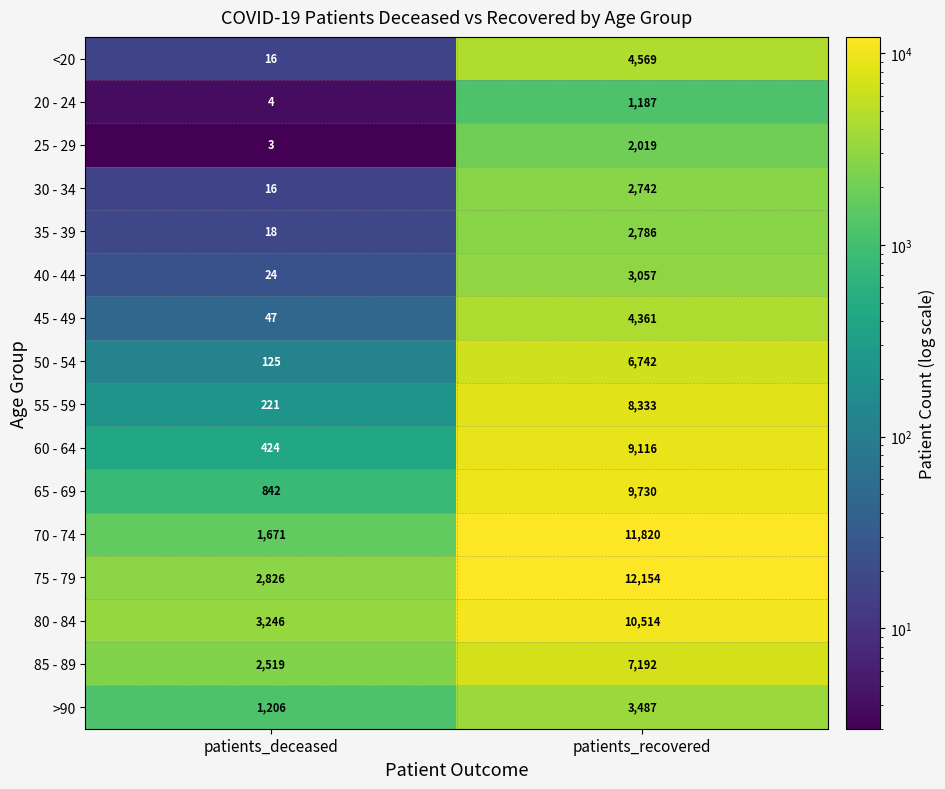

What is the difference between the highest and lowest values at patients_deceased?

3243